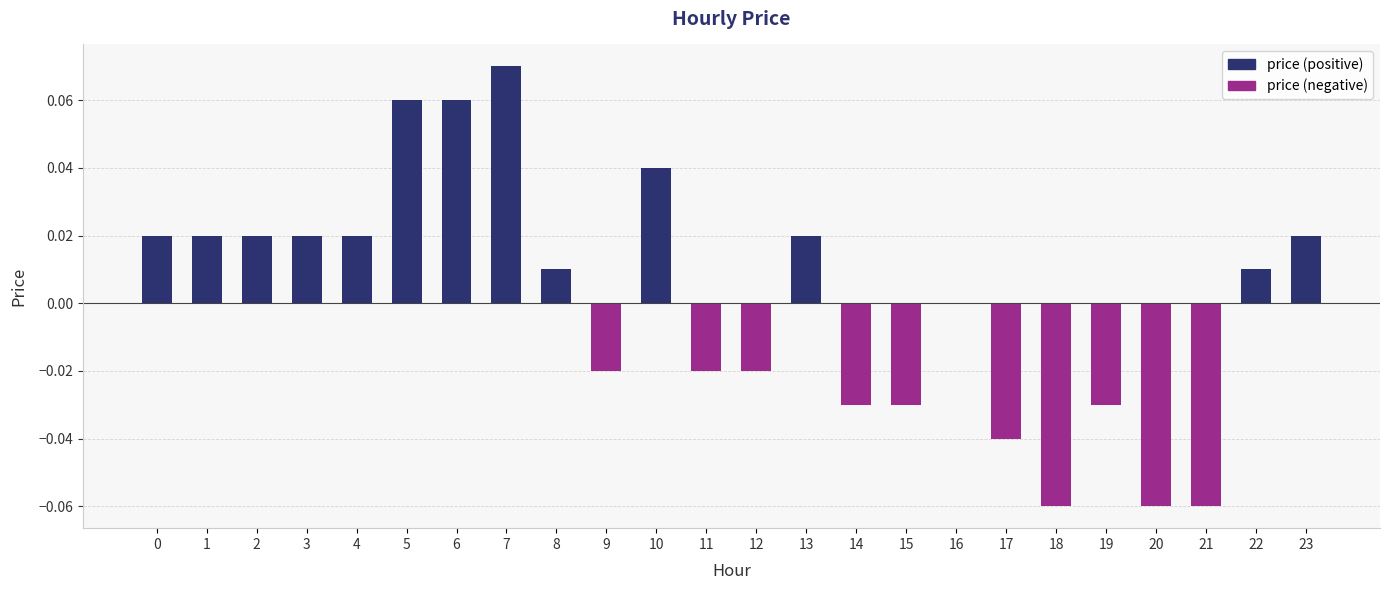

Count the price (positive) values in the range 0 to 1.

24